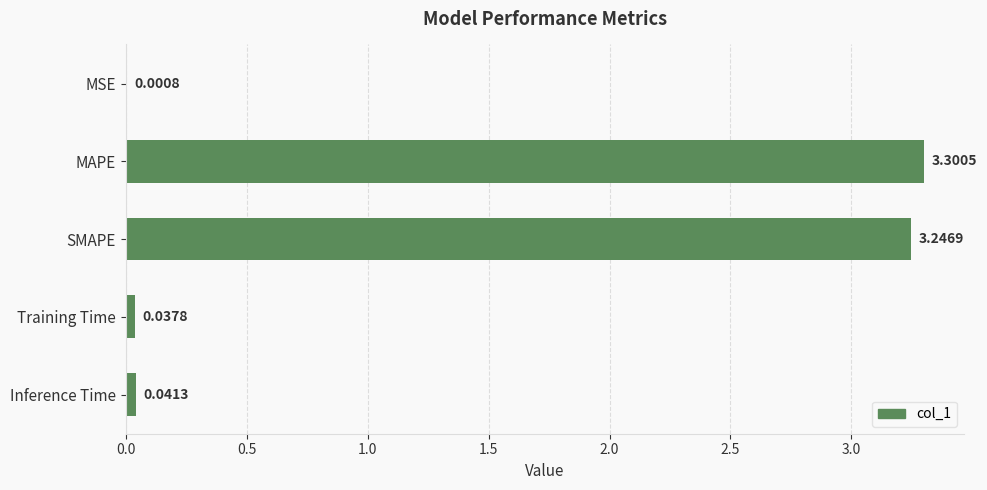

What is the average value?

1.3